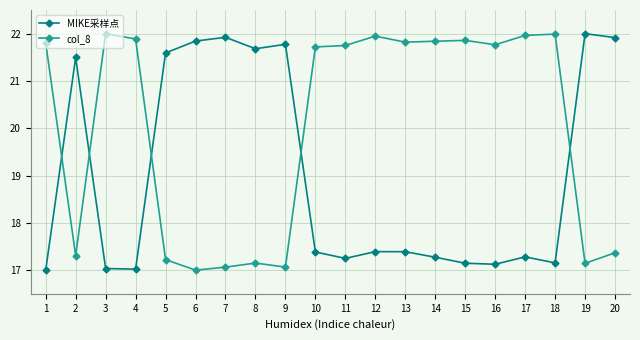

Rank the series by their average value, from highest to lowest.

col_8, MIKE采样点